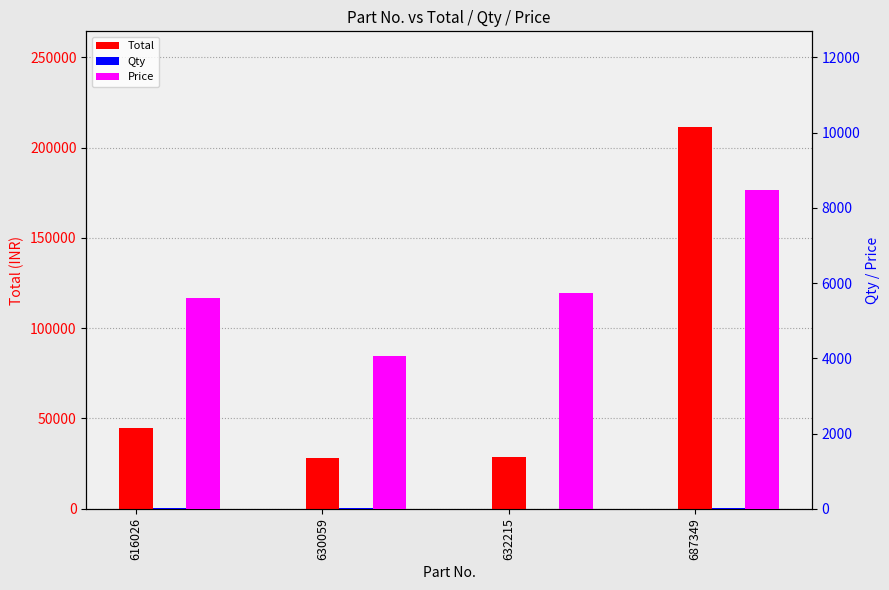

What is the minimum value shown in the chart?

5